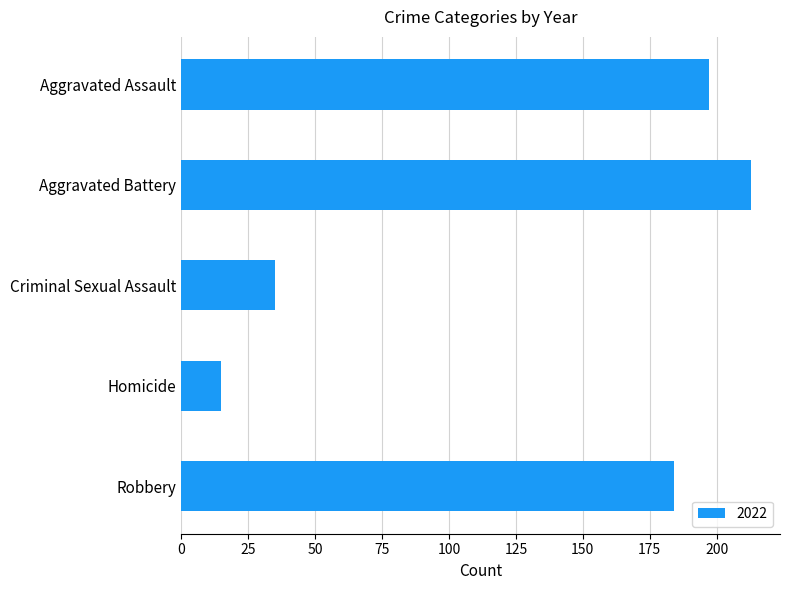

What is the sum of all values?

644